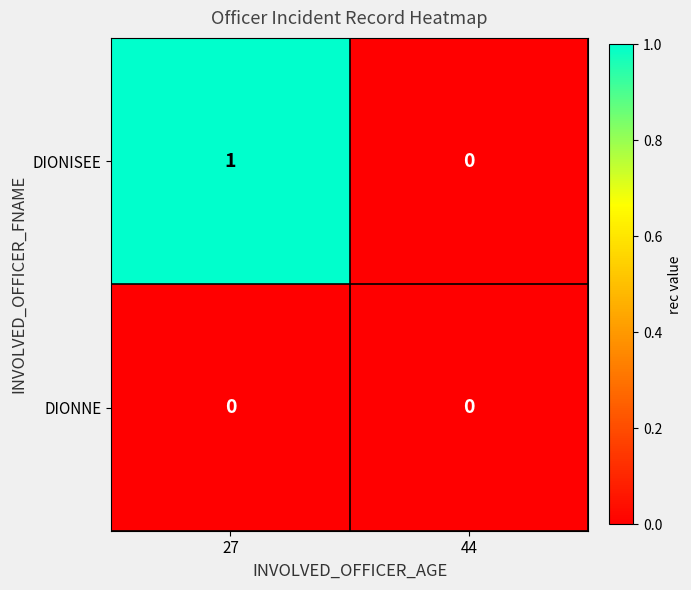

Is the value of DIONNE at 44 greater than the value of DIONISEE at 27?

No